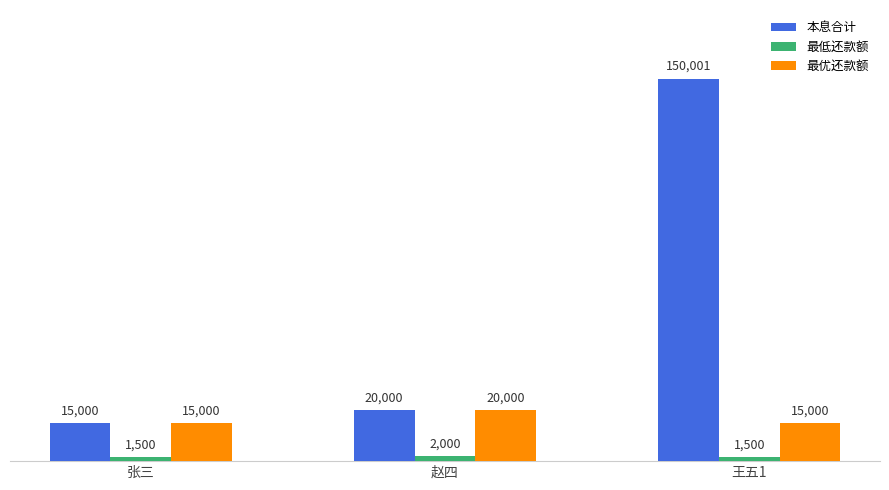

What is the label of the 3rd bar from the left?

王五1